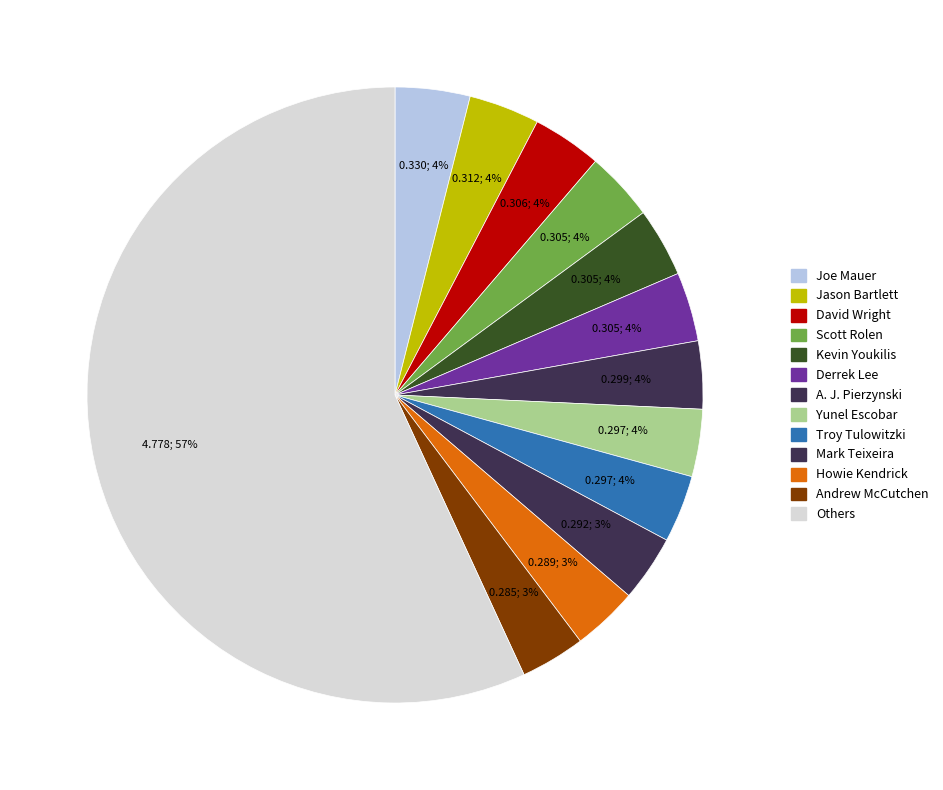

How many slices are in this pie chart?

13